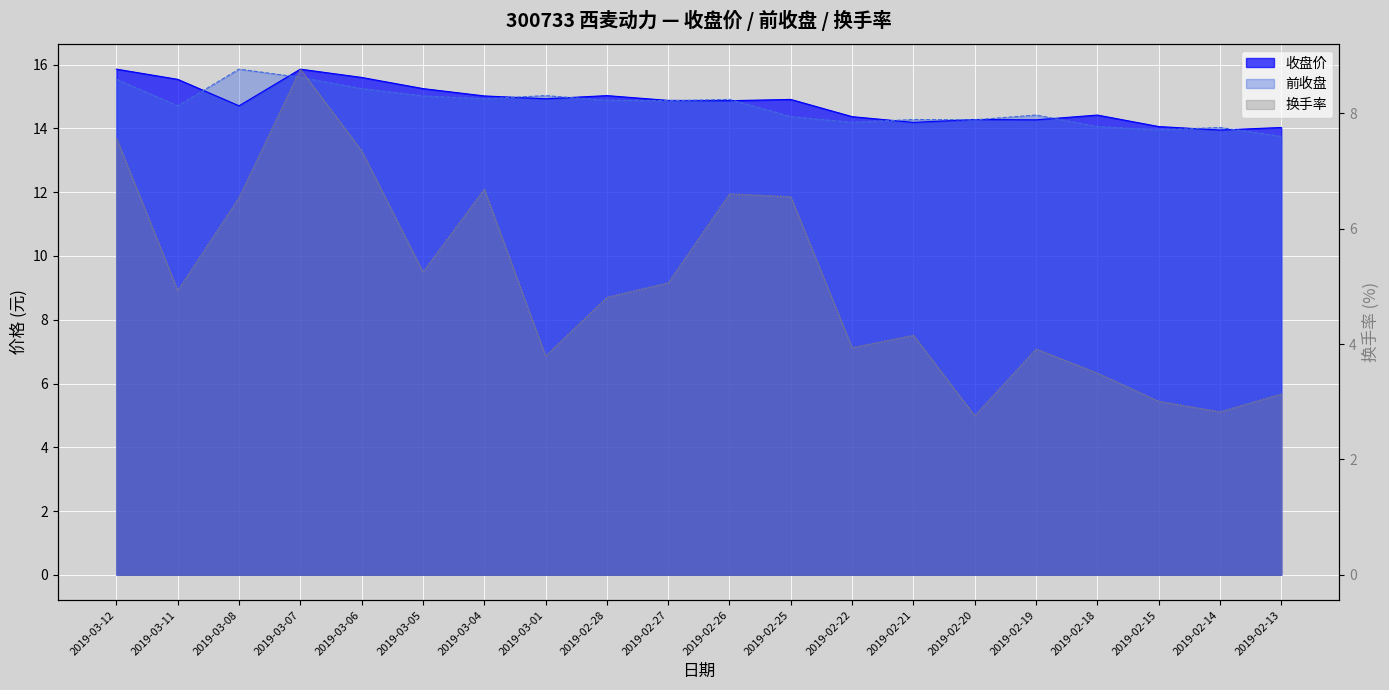

How many lines are shown in the chart?

3